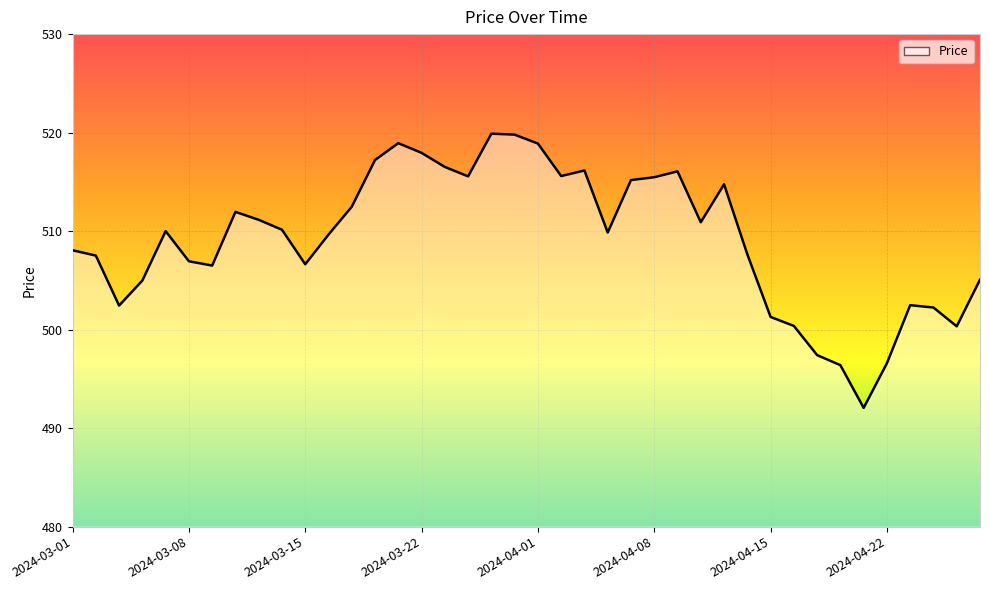

What is the smallest value displayed?

492.1